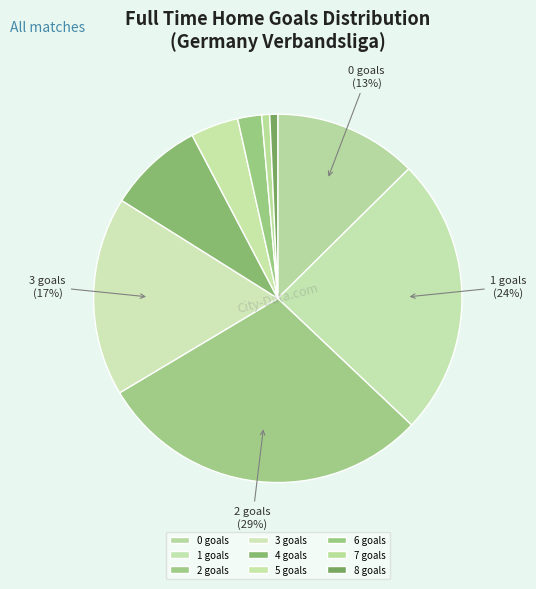

How many slices are in this pie chart?

9